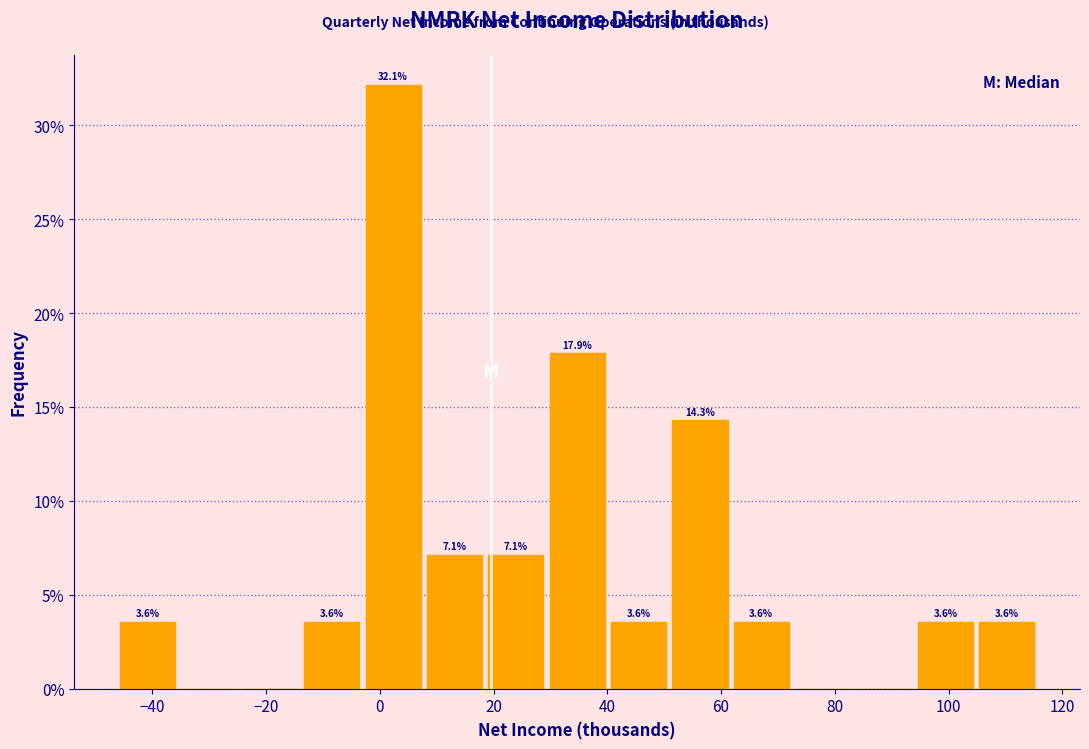

Which range on the x-axis has the tallest bar?

-4 to 8